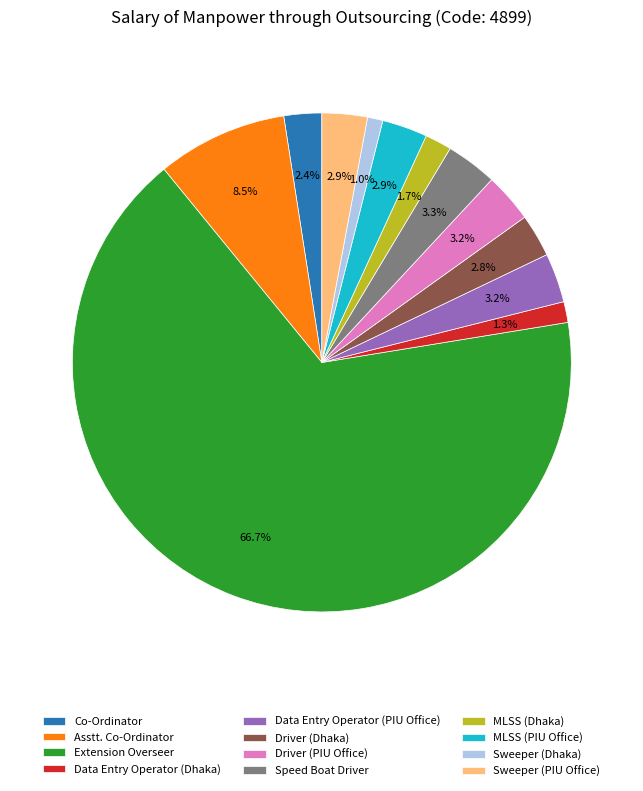

How many slices are in this pie chart?

12